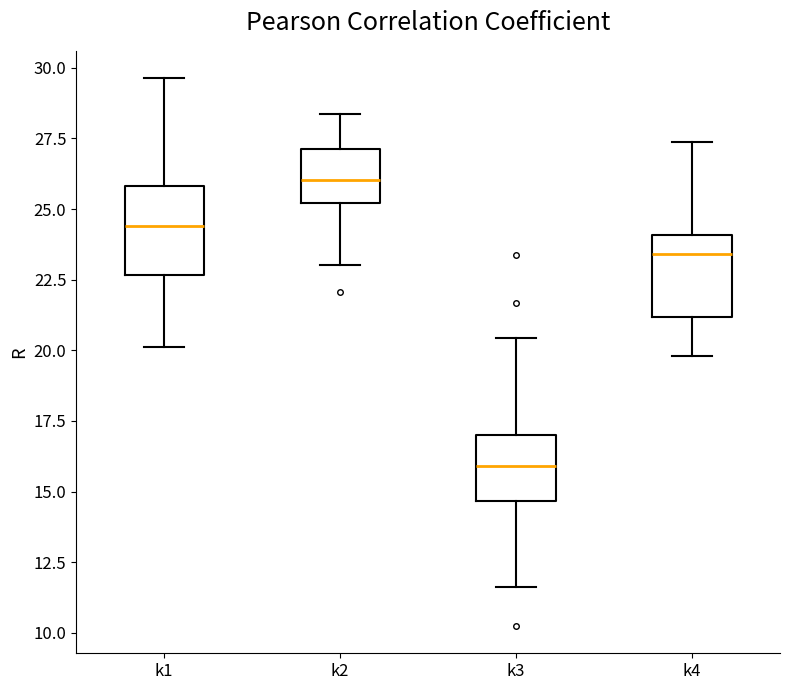

Reading left to right, transcribe this box plot: for each box, give where its median line is, the range the box spans, and where its two whiskers end, as read against the y-axis. The values are not printed on the chart, so give them approximately, as read against the axis.

k1: median 24.5, box 22.5 to 26.0, whiskers 20.0 to 29.5
k2: median 26.0, box 25.0 to 27.0, whiskers 23.0 to 28.5
k3: median 16.0, box 14.5 to 17.0, whiskers 11.5 to 20.5
k4: median 23.5, box 21.0 to 24.0, whiskers 20.0 to 27.5